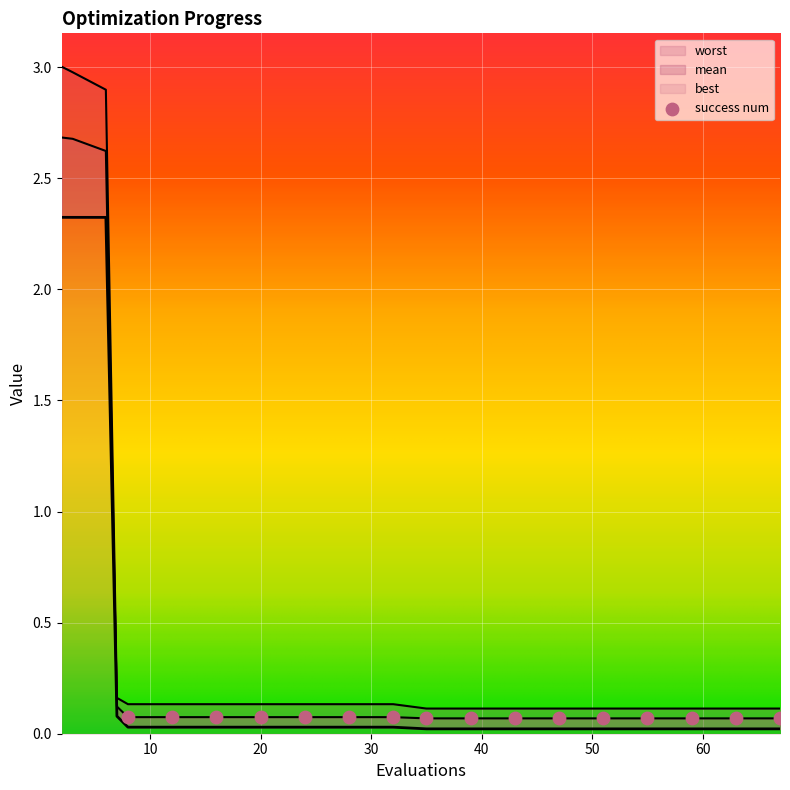

Which series reaches the minimum Y coordinate?

best